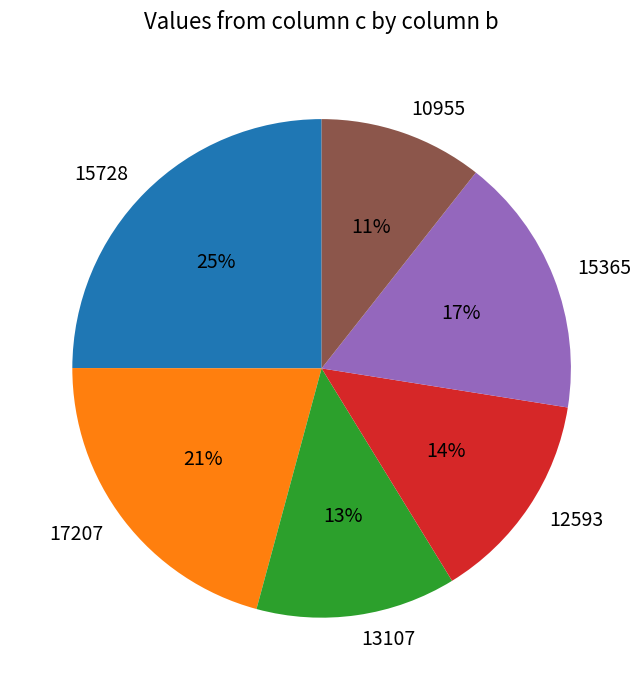

What is the smallest slice in the pie chart?

10955